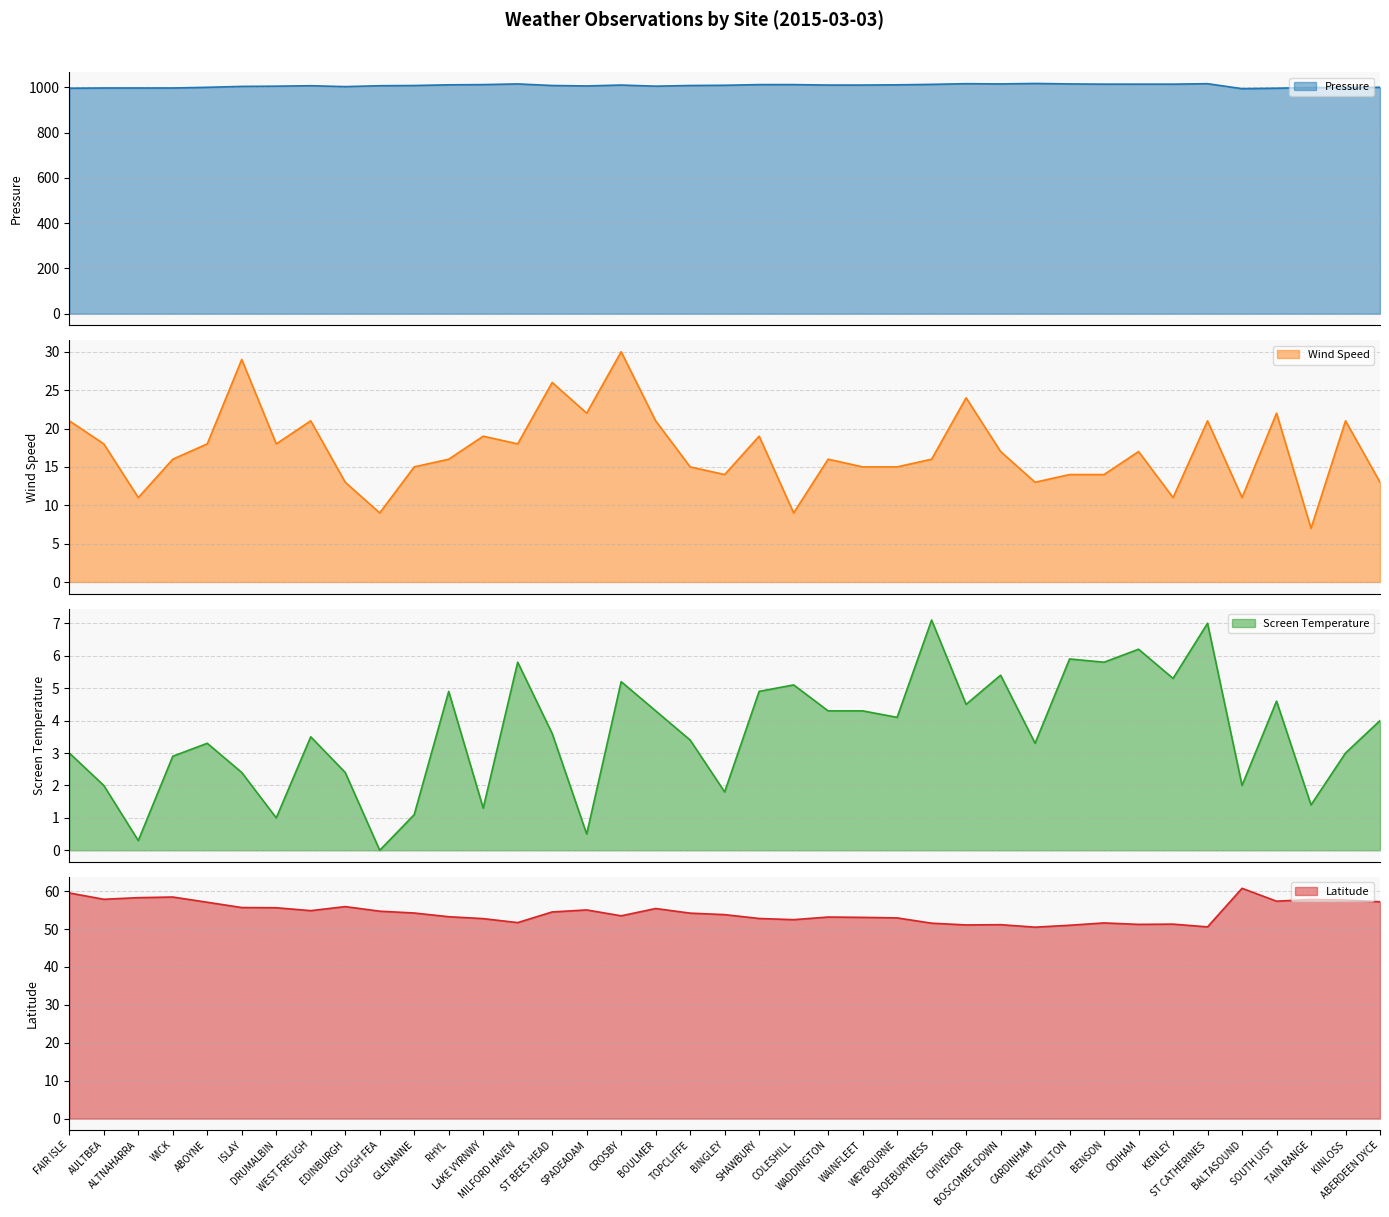

At which category does Latitude reach its first local valley?

AULTBEA